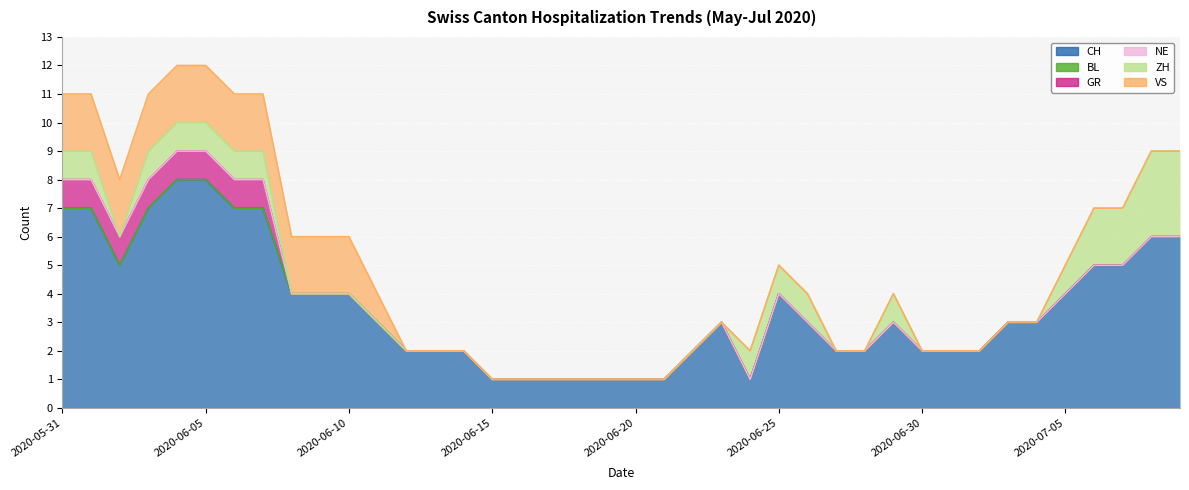

Is it true that CH equals 4 at 2020-06-25?

True